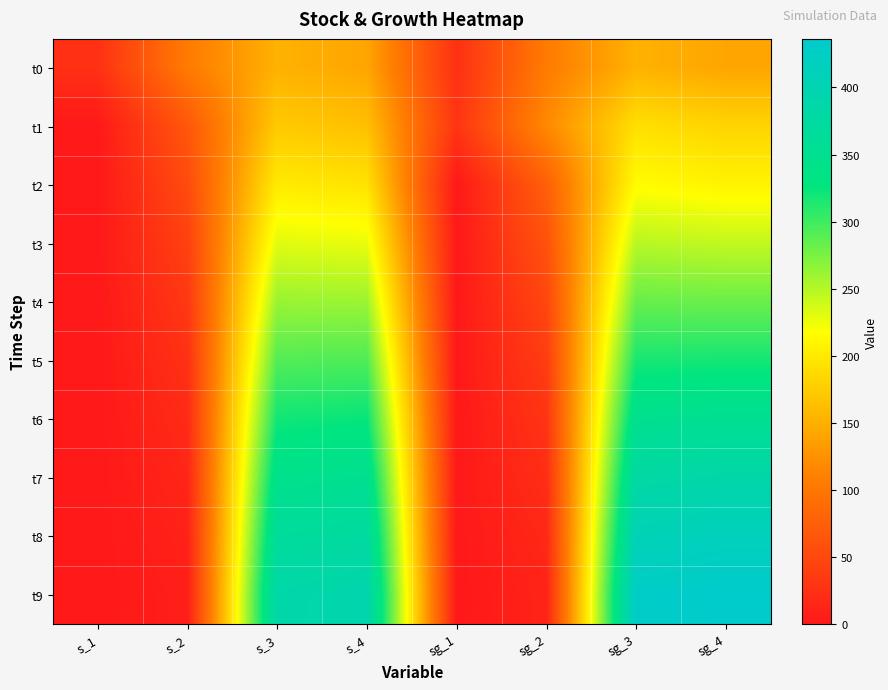

At how many categories does at least one series exceed 414?

2